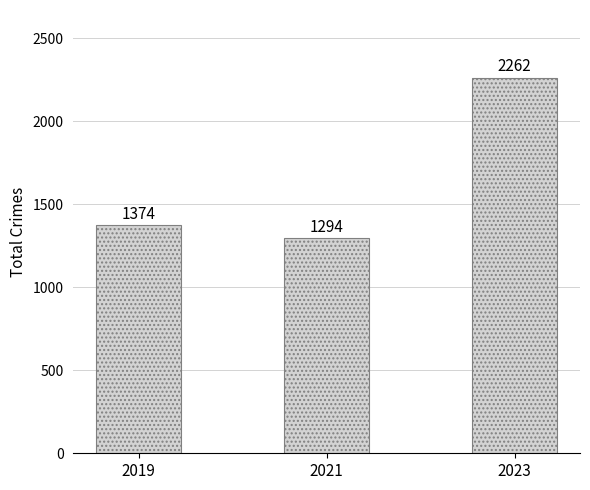

Reading right to left, what are all the values shown in this chart?

2023=2262	2021=1294	2019=1374